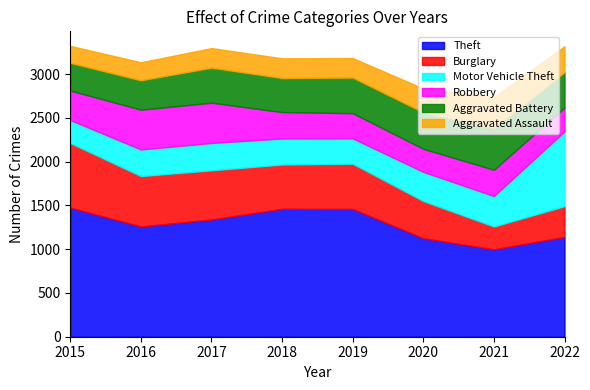

Which category has the lowest value across all series?

2015